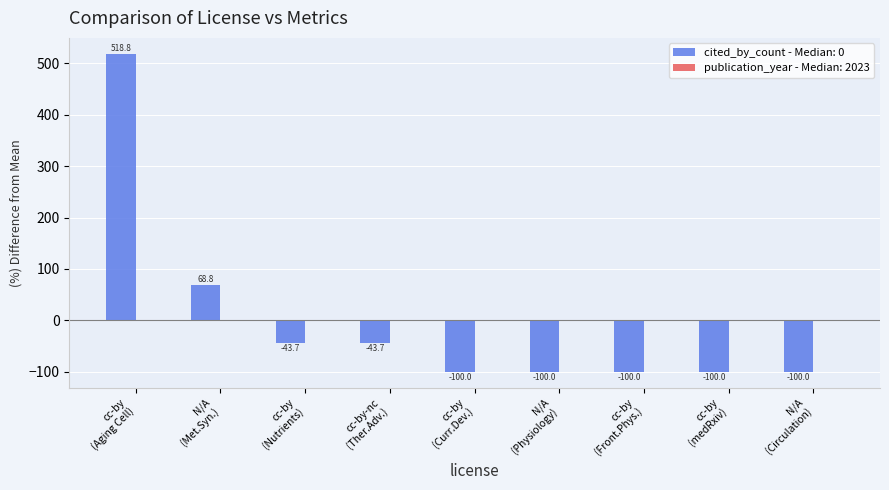

What is the minimum value shown in the chart?

-100.0